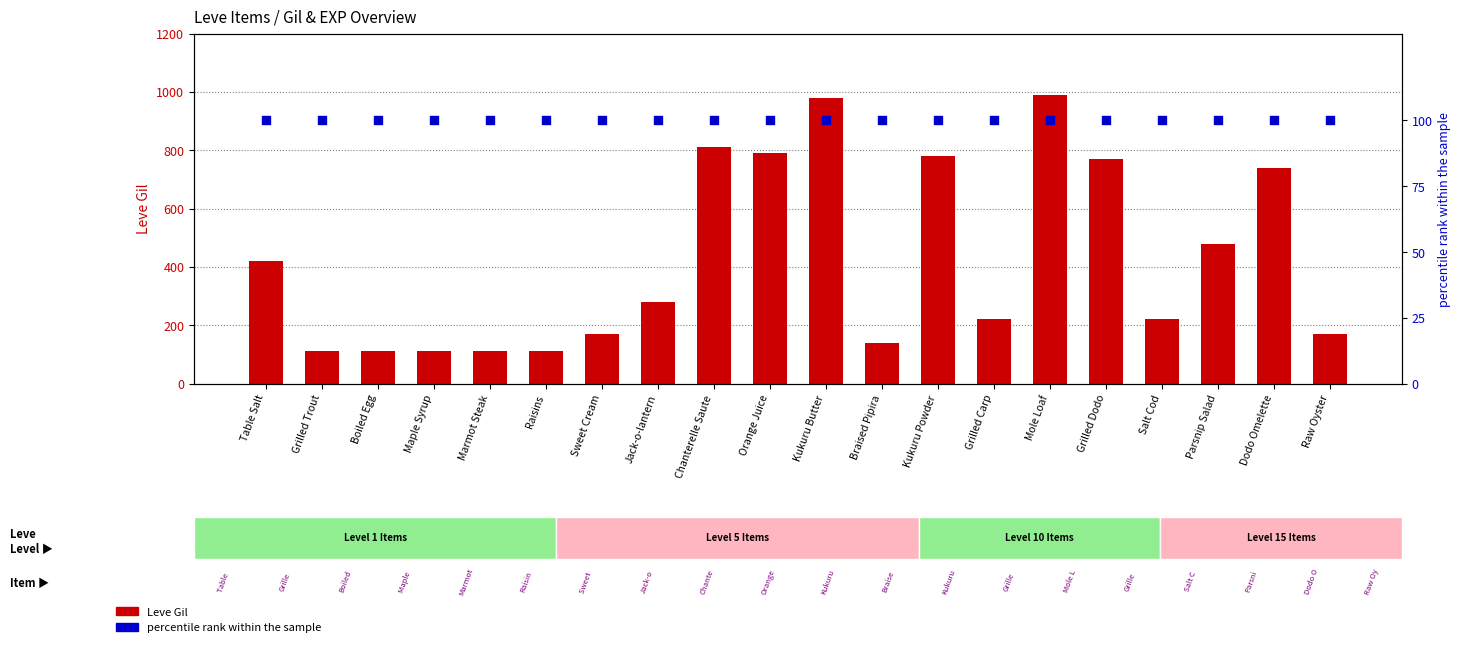

What is the total value across all series at Boiled Egg?

212